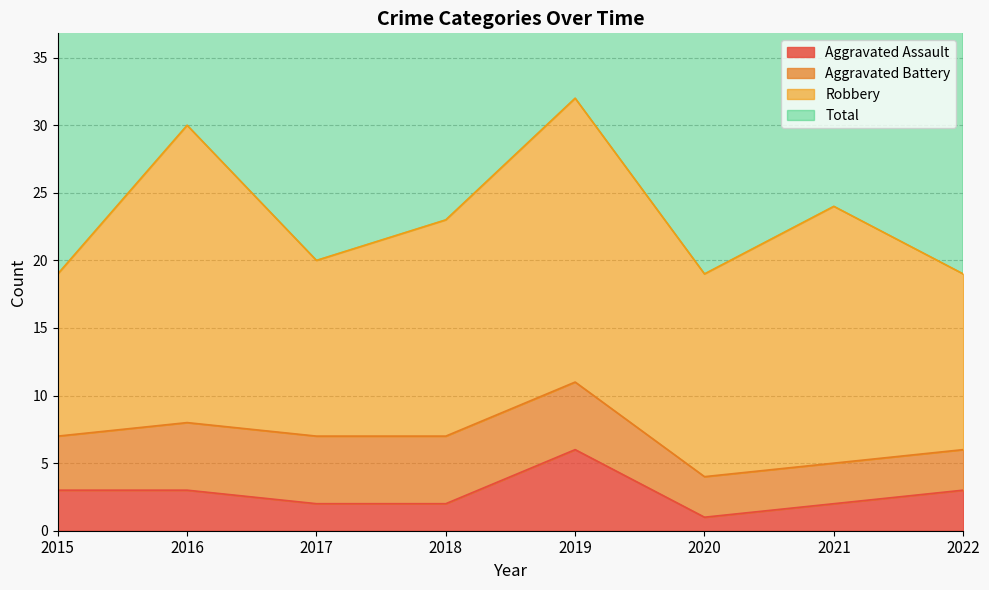

The value of Aggravated Assault at 2016 is 1. True or false?

False